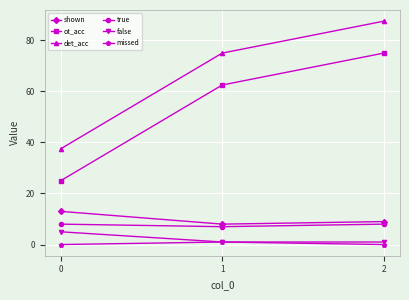

What is the value of the shown point at the 3rd from the left?

9.0